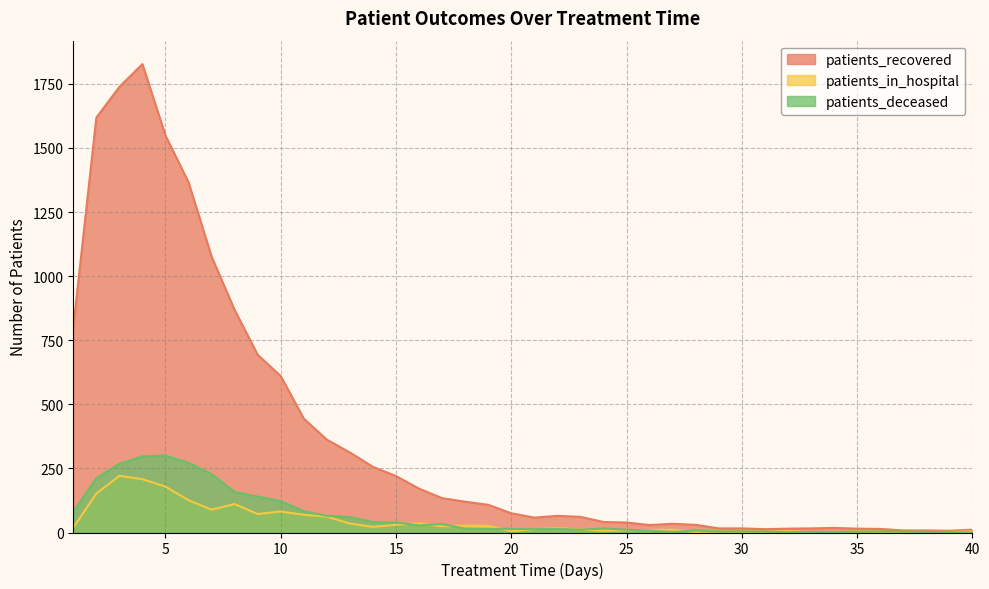

Rank the categories by patients_in_hospital value from highest to lowest.

3, 4, 5, 2, 6, 8, 7, 10, 9, 11, 12, 16, 13, 15, 18, 19, 17, 14, 1, 22, 21, 23, 27, 25, 26, 24, 20, 32, 29, 35, 40, 30, 39, 28, 31, 34, 36, 37, 38, 33